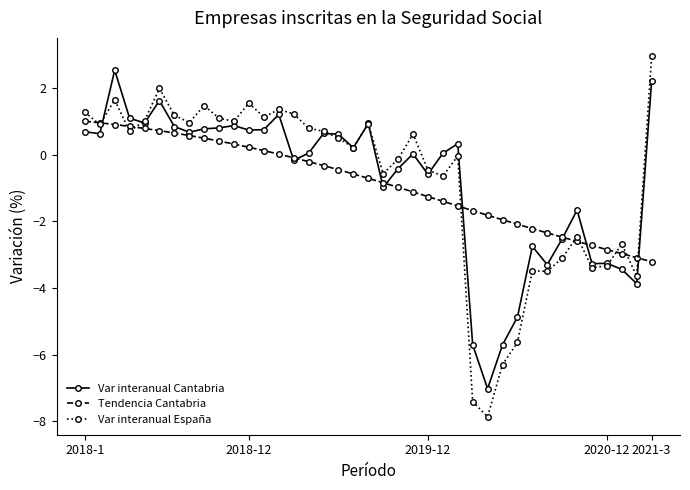

After their last crossing, which series has the higher values: Var interanual España or Var interanual Cantabria?

Var interanual España